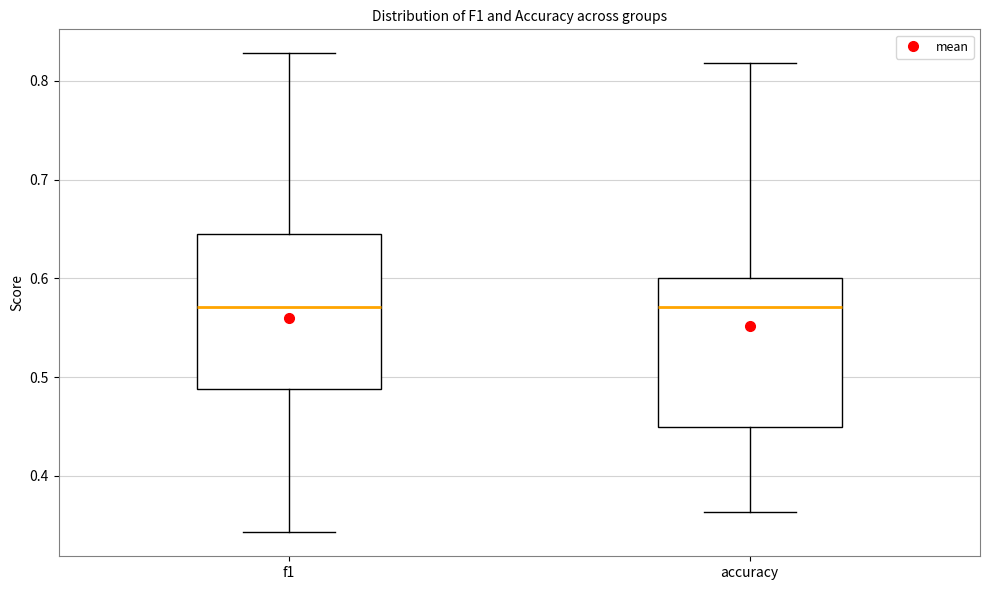

Reading left to right, read every box against the y-axis: the position of its median line, the range the box covers, and the ends of its whiskers. The values are not printed on the chart, so give them approximately, as read against the axis.

f1: median 0.57, box 0.49 to 0.65, whiskers 0.34 to 0.83
accuracy: median 0.57, box 0.45 to 0.60, whiskers 0.36 to 0.82